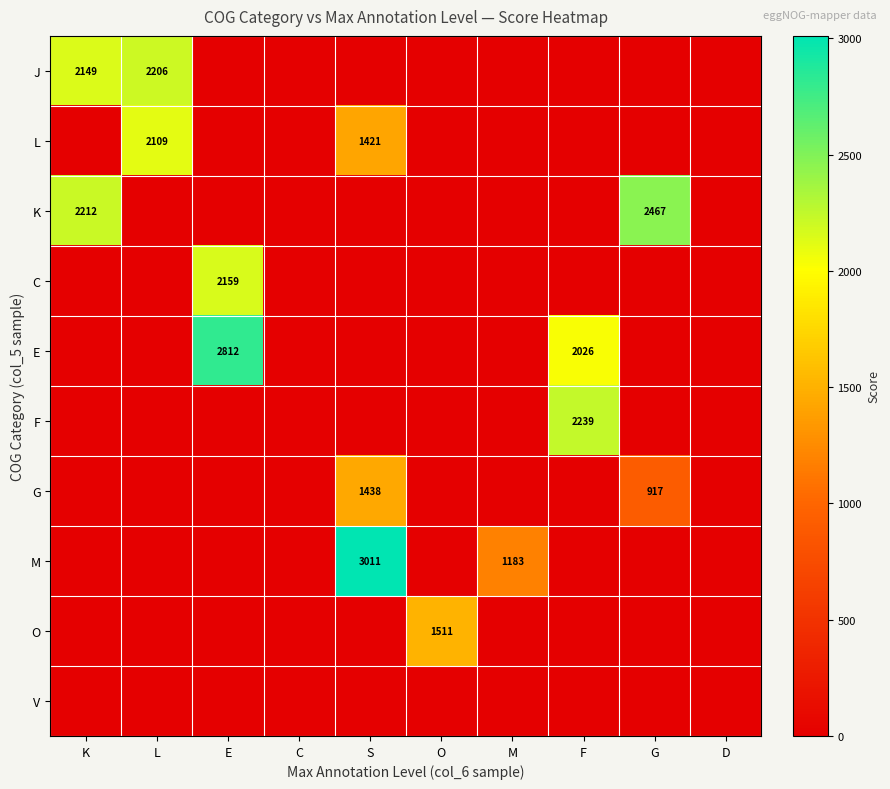

True or false: M has a value of 1183 at M.

True